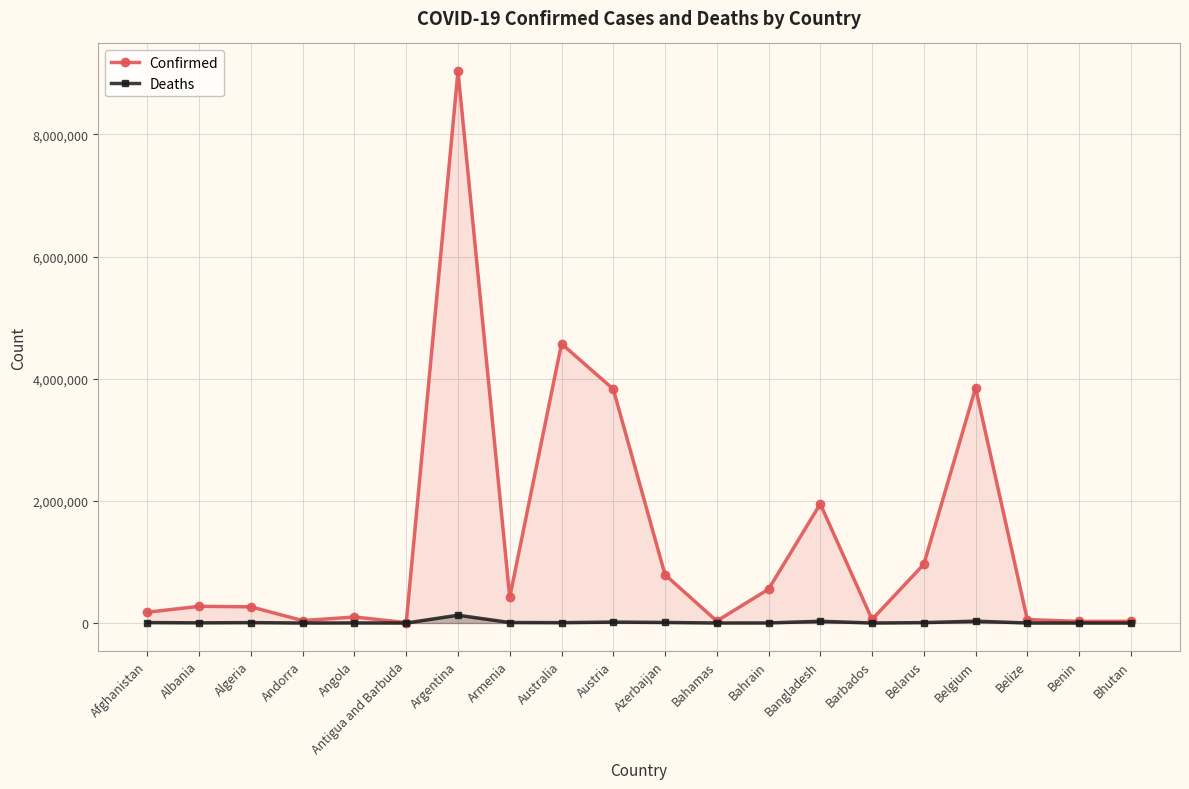

Rank the series at Belize from lowest to highest value.

Deaths, Confirmed